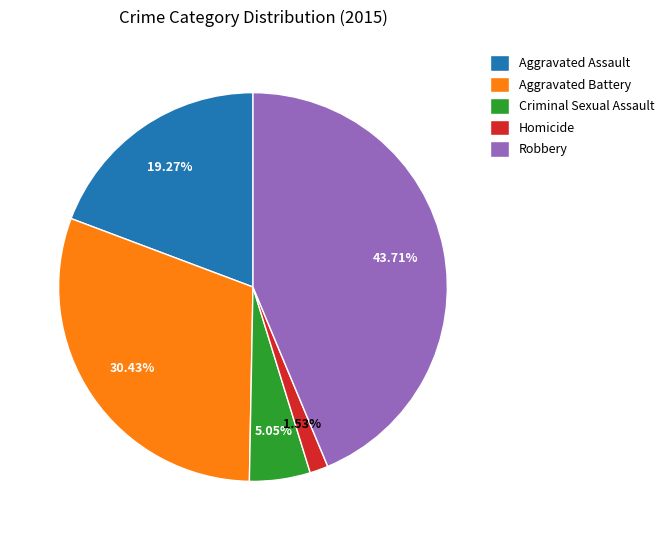

Does any single category account for the majority?

No